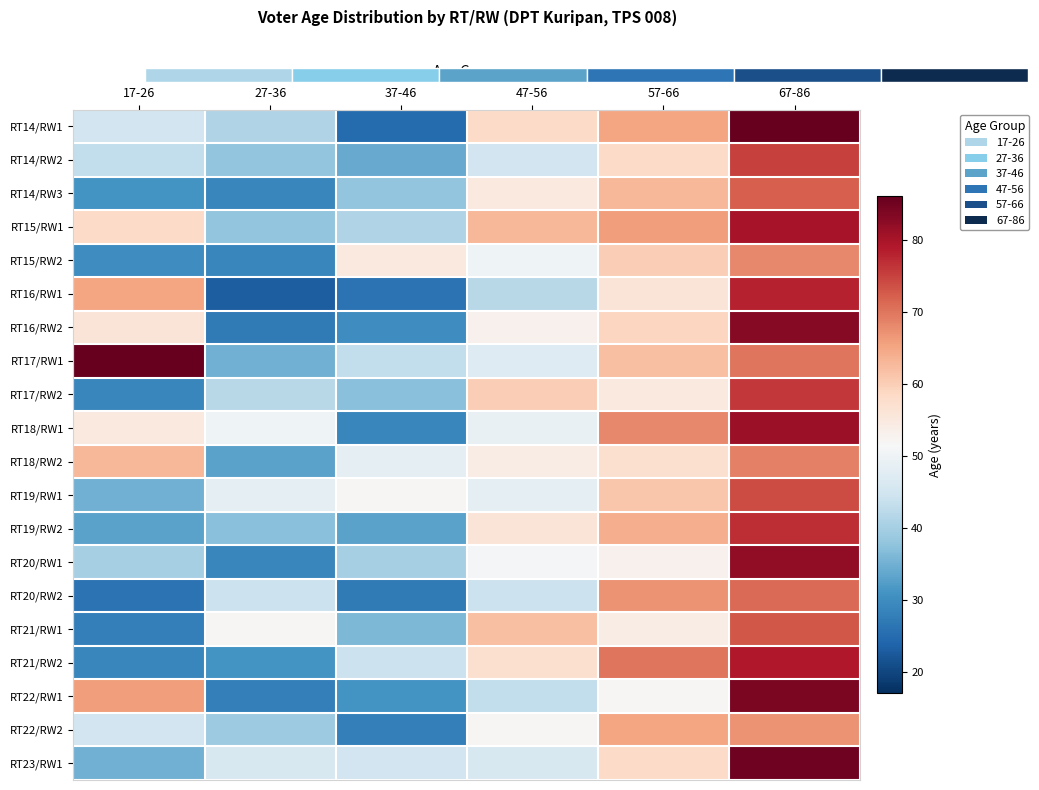

Which series has the largest total across all categories?

RT15/RW1